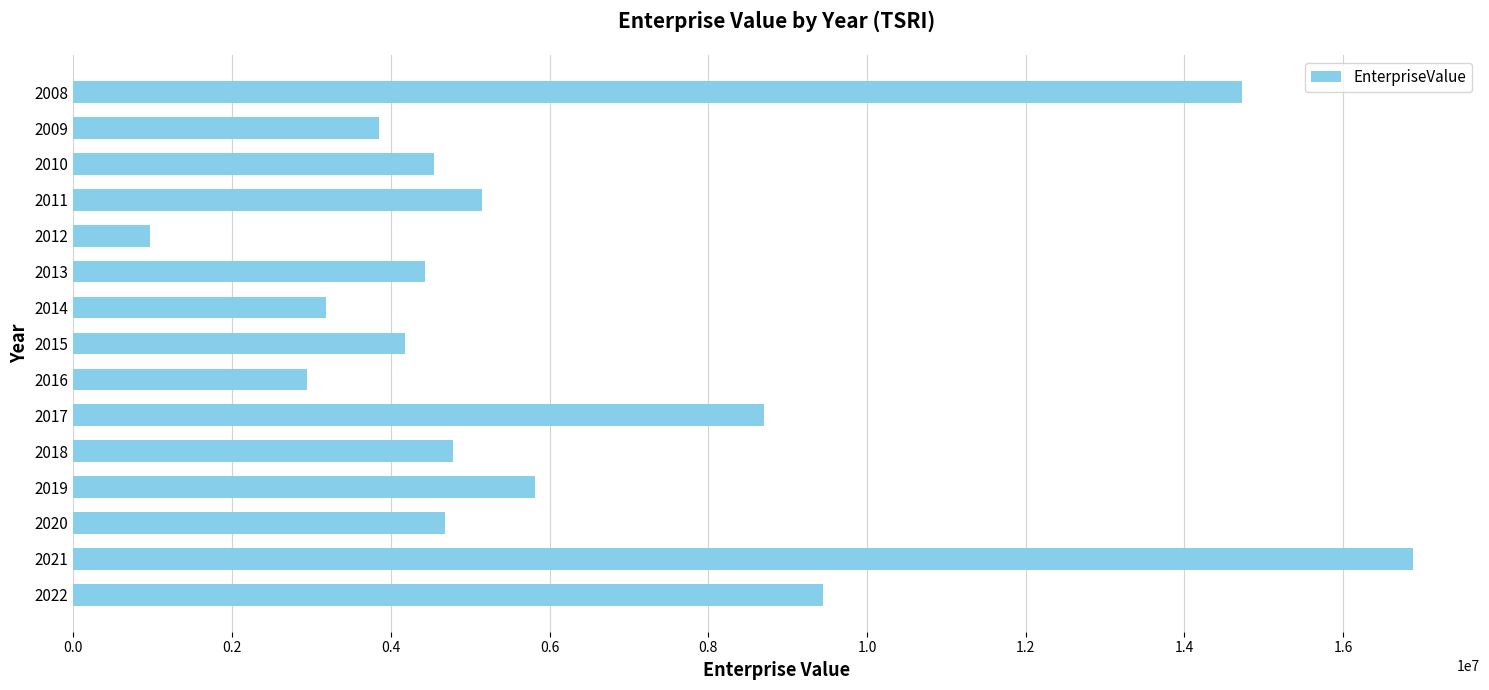

What is the greatest value displayed?

16879521.8